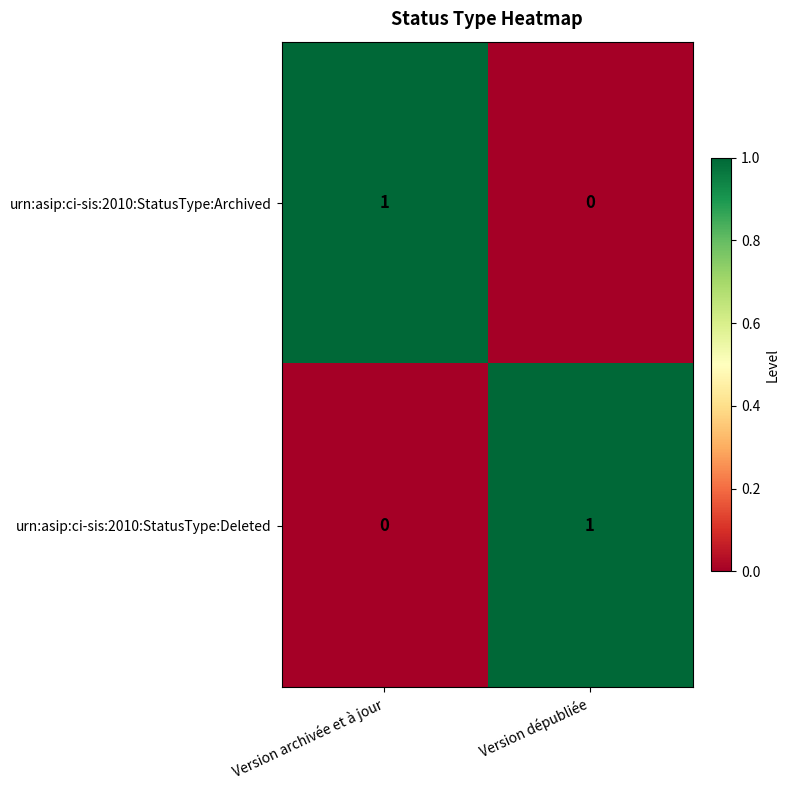

Where is urn:asip:ci-sis:2010:StatusType:Archived nearest to the value 0?

Version dépubliée